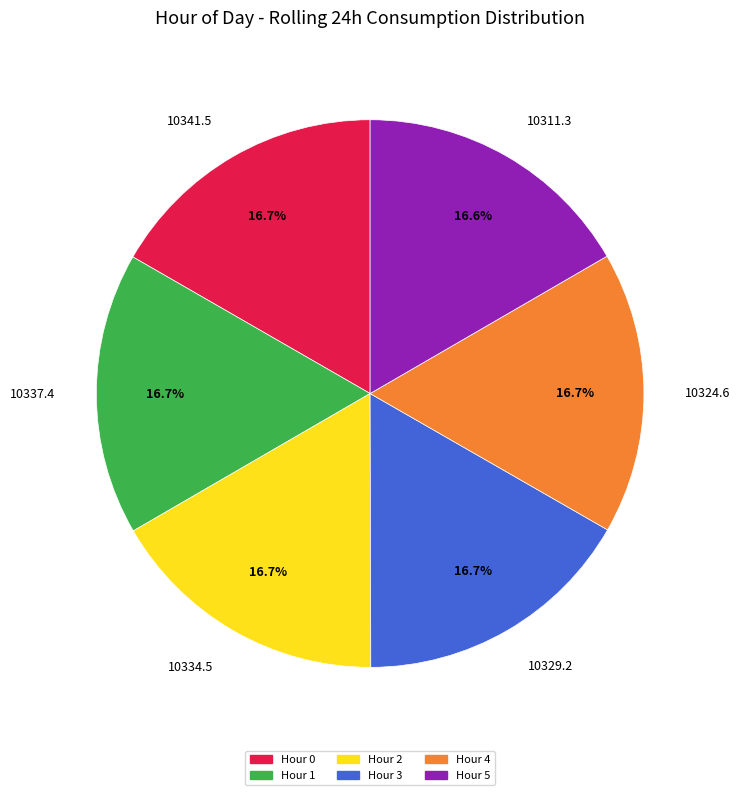

Does any single category account for the majority?

No